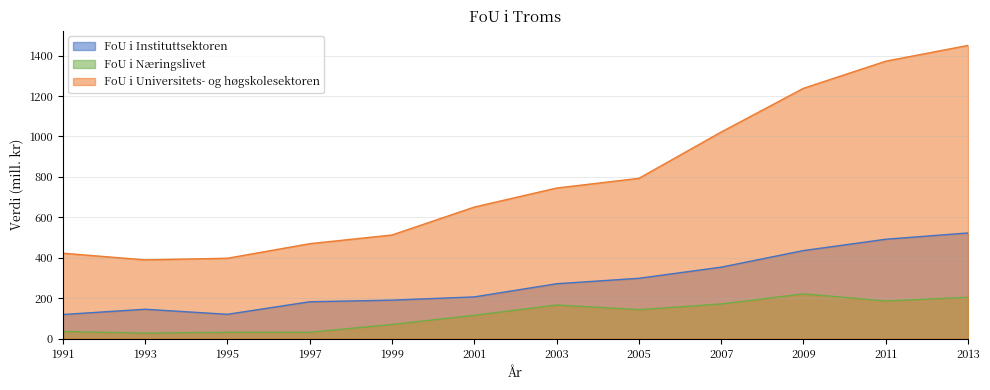

What is the maximum value shown in the chart?

1450